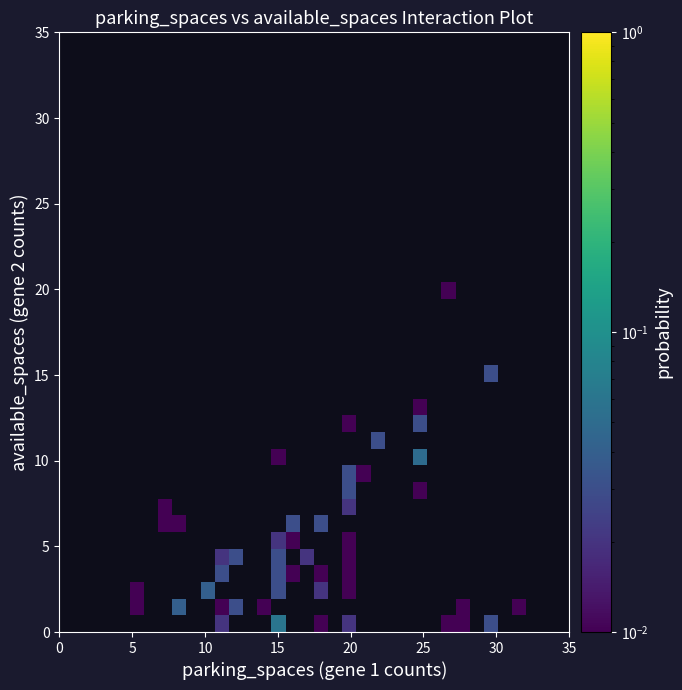

What is the greatest value displayed?

0.1